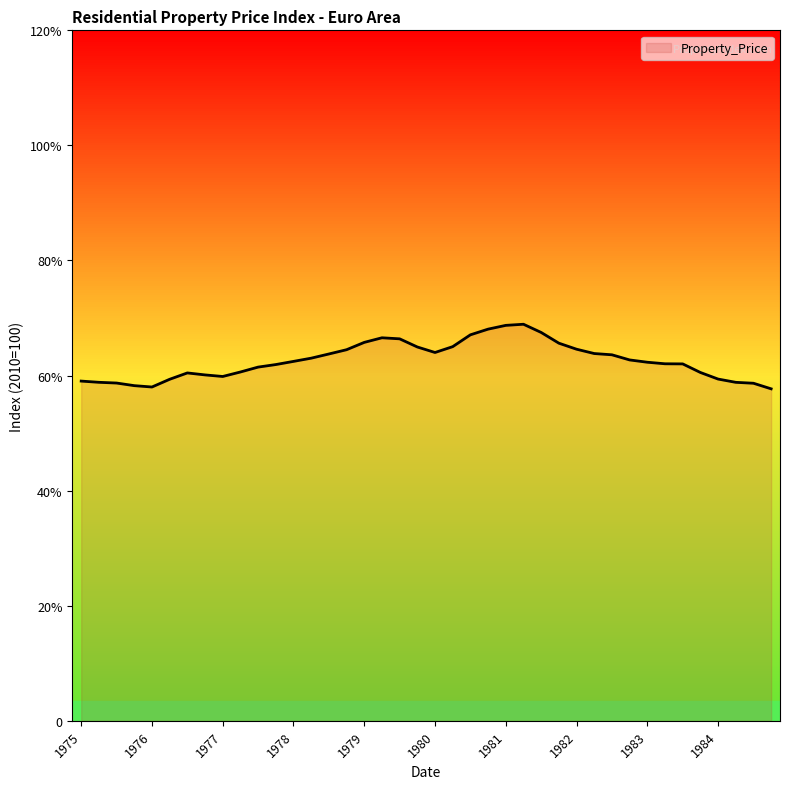

Is this an area chart (filled region under the line)?

Yes